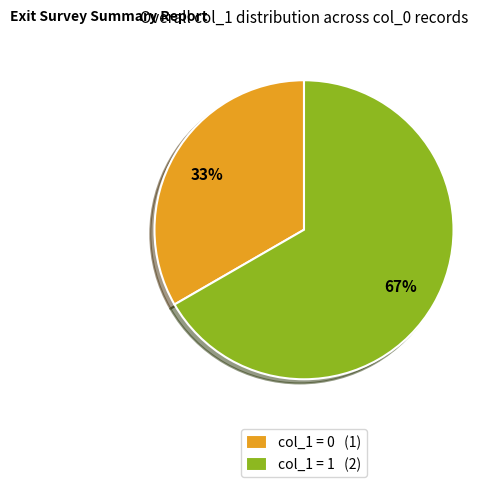

To the nearest percent, what is the average slice percentage?

50%